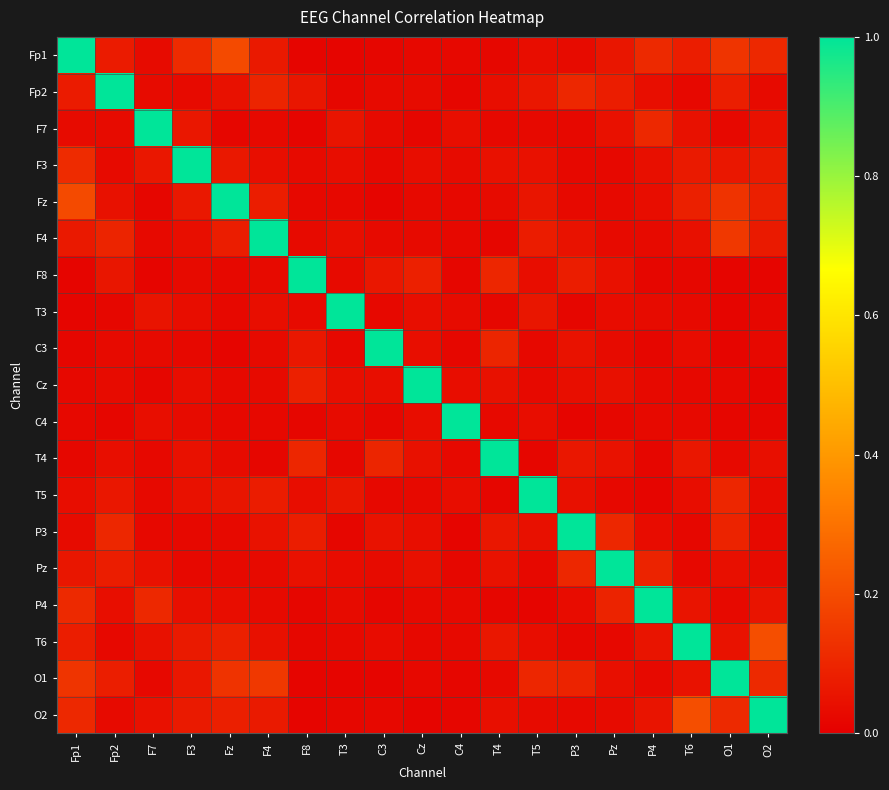

List the series in order of their peak value, lowest first.

Fp1, Fp2, F7, F3, Fz, F4, F8, T3, C3, Cz, C4, T4, T5, P3, Pz, P4, T6, O1, O2